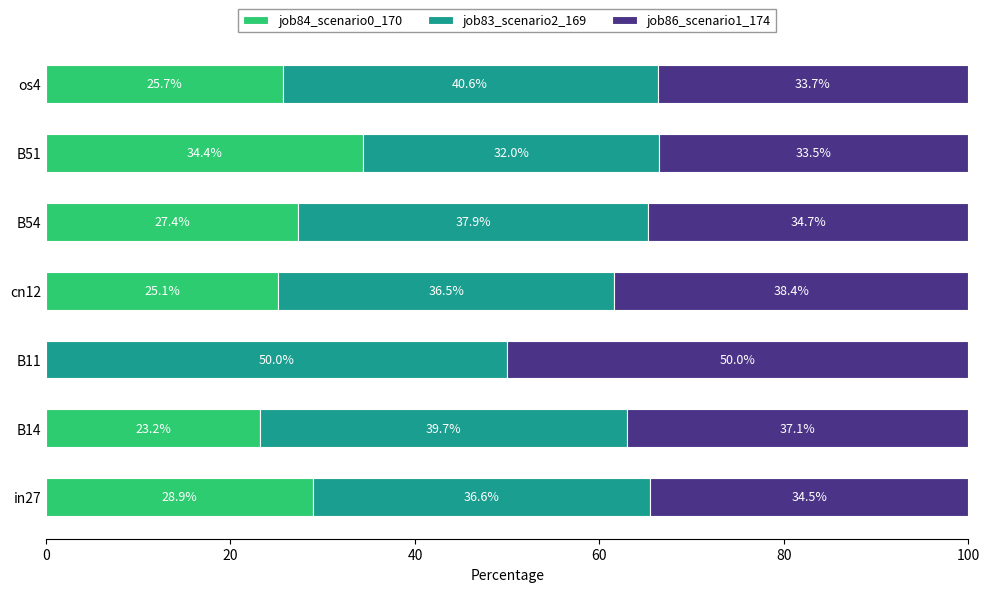

What is the approximate value of job84_scenario0_170 at cn12?

25.1